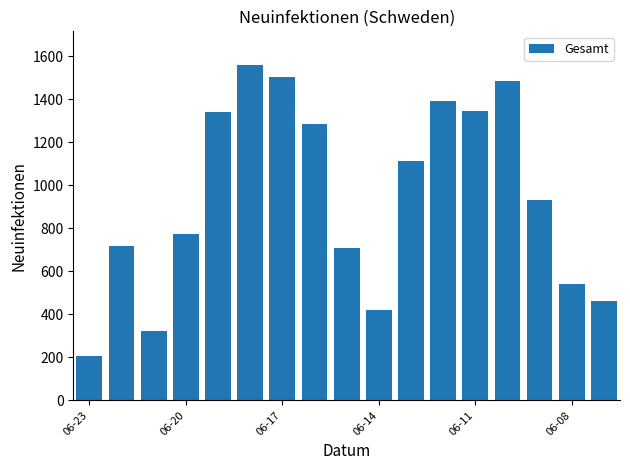

What is the difference between the maximum and second lowest values?

1238